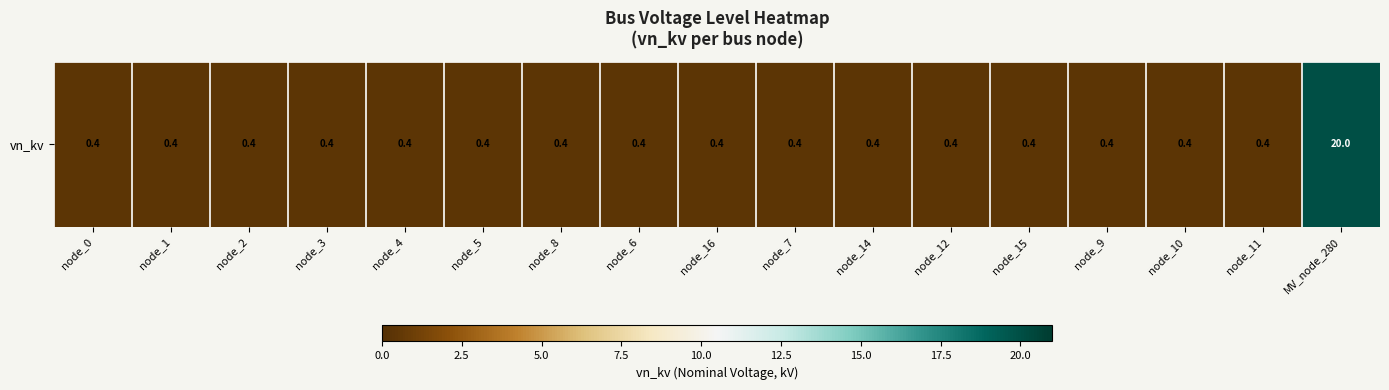

At which label is the value closest to 10?

node_0